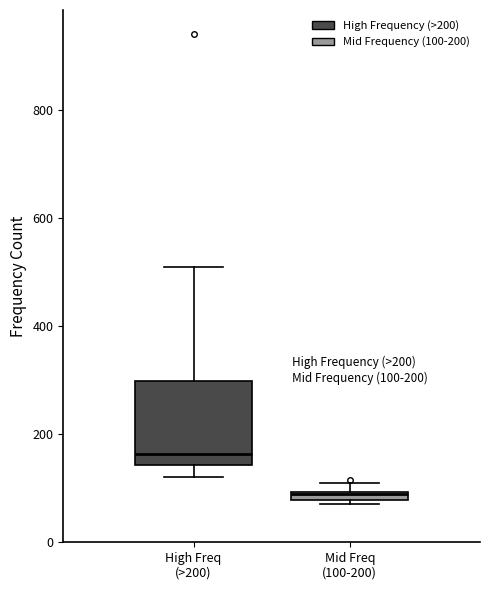

Which box is the tallest, from its lower edge to its upper edge?

High Freq (>200)